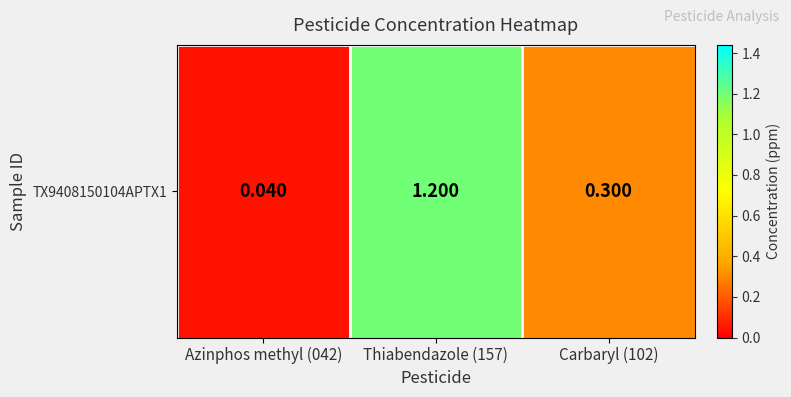

List the labels in order of value, largest first.

Thiabendazole (157), Carbaryl (102), Azinphos methyl (042)